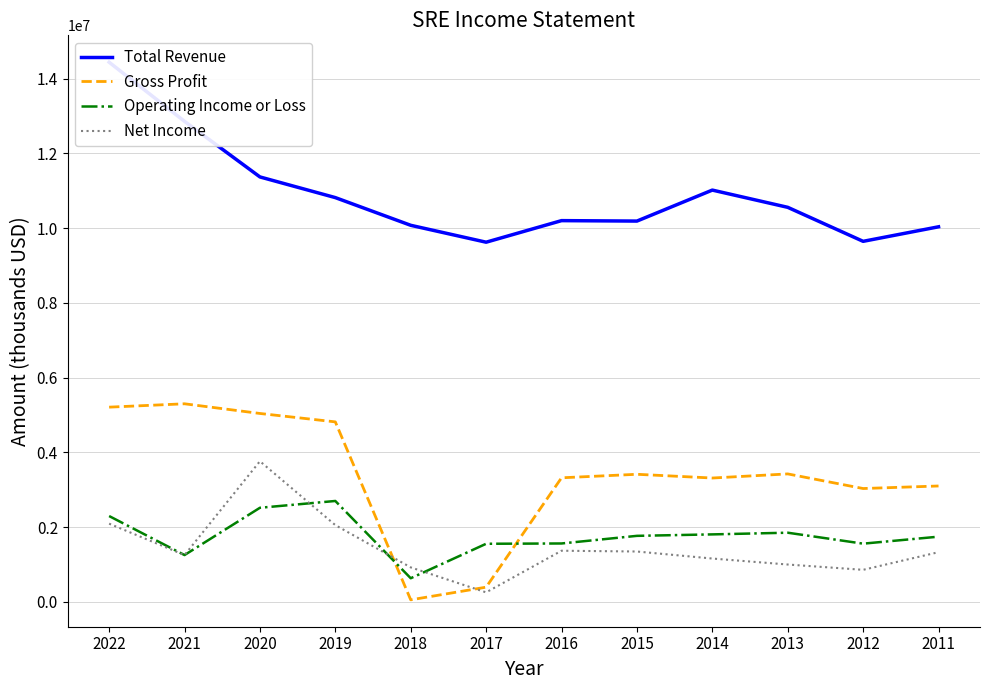

How many data points in Net Income are above 1331000?

5